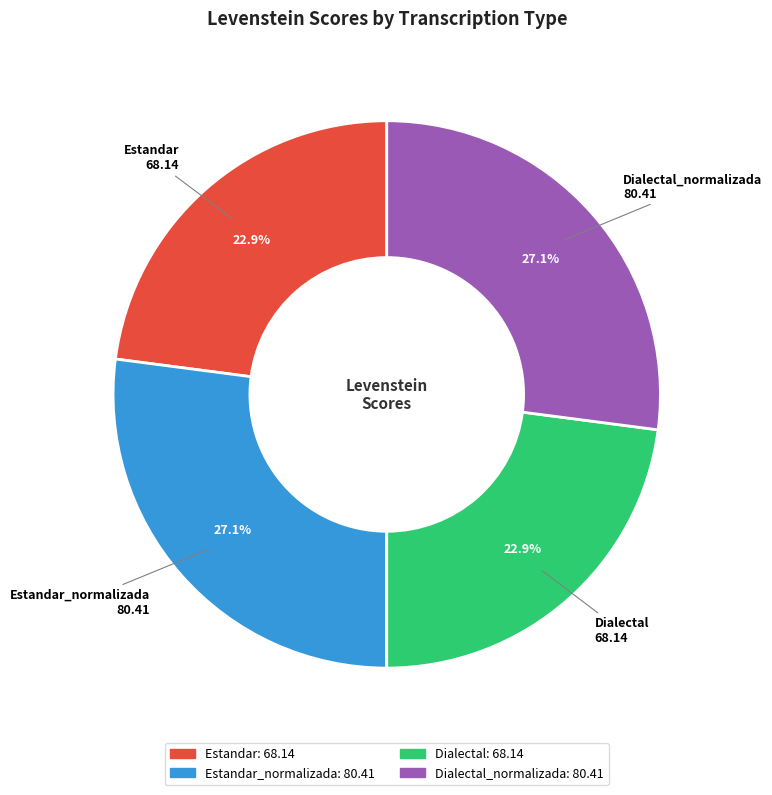

Is there any slice that represents more than half of the pie?

No